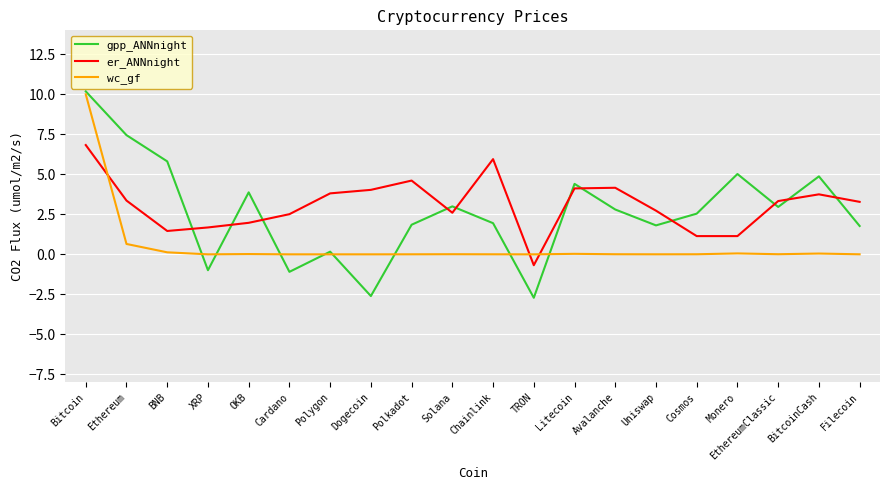

True or false: wc_gf and er_ANNnight cross at least once.

True